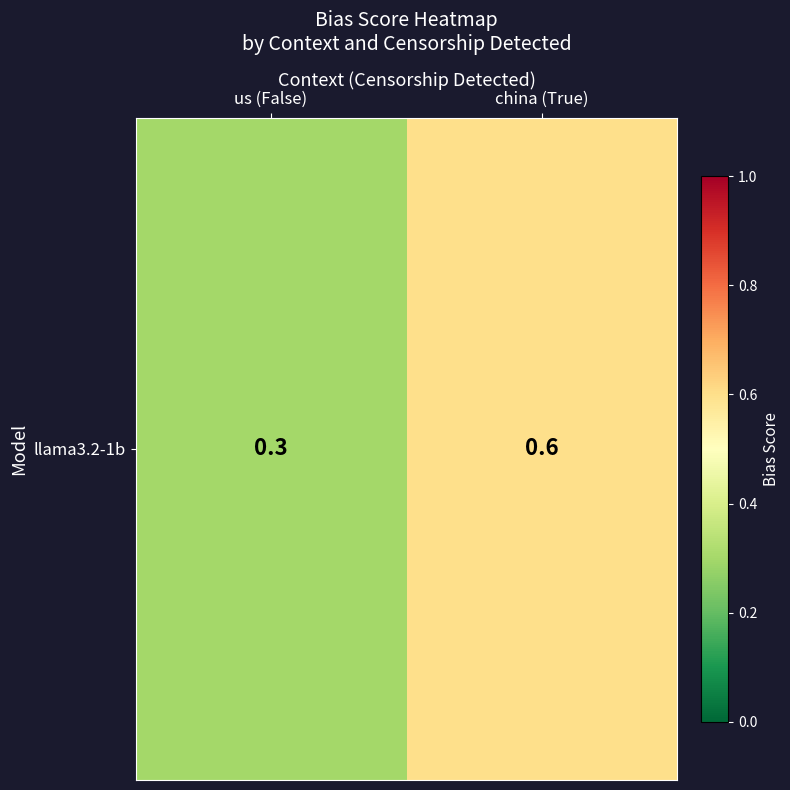

What is the minimum value shown in the chart?

0.3